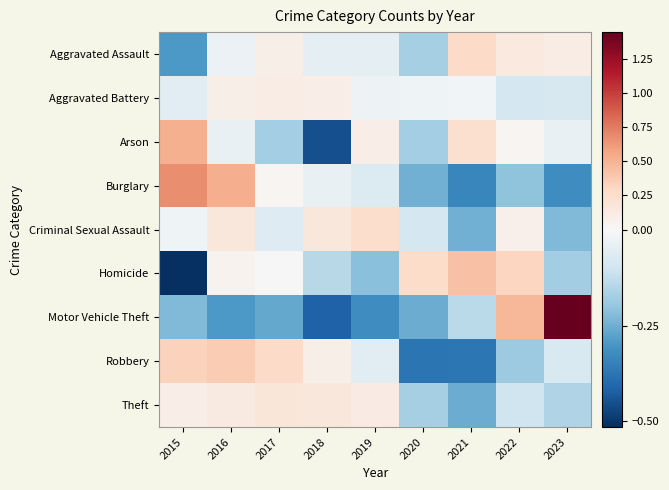

Between 2021 and 2023, which series saw the biggest shift?

Motor Vehicle Theft